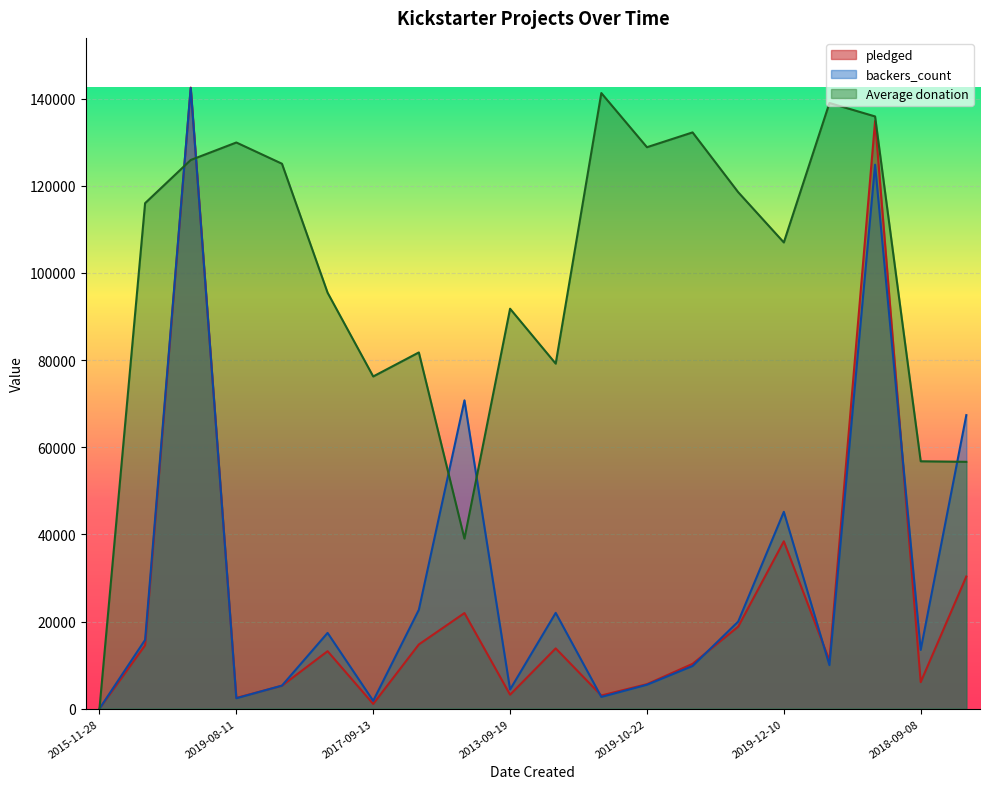

At which category is the sum across all series the highest?

2013-11-17